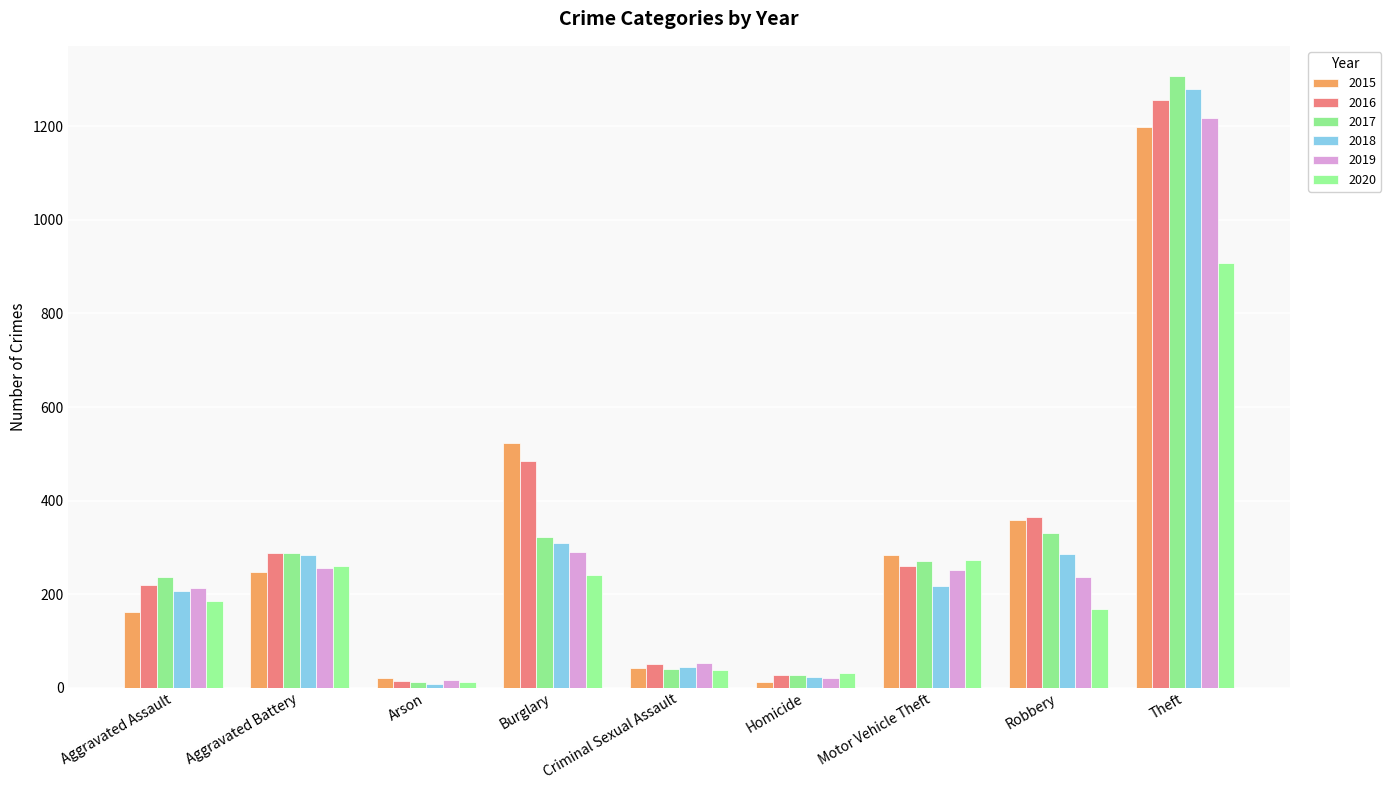

What position from the right is Robbery?

2